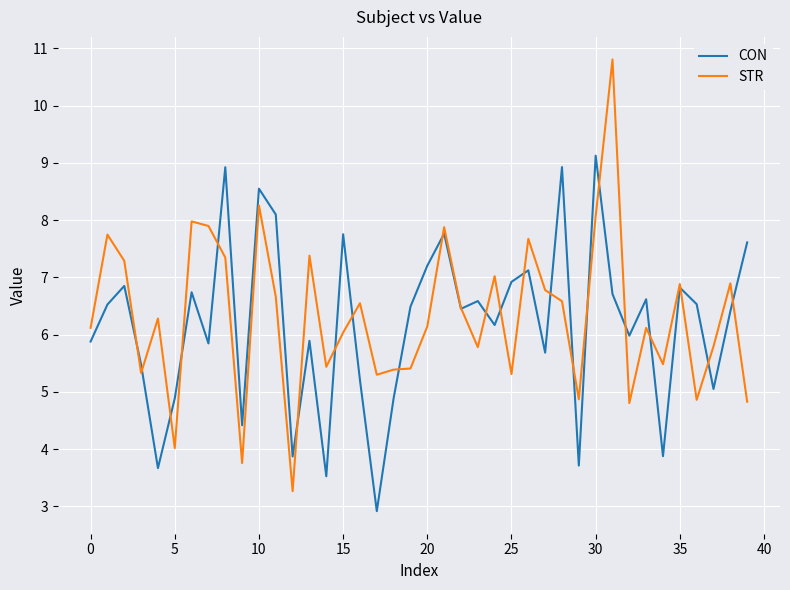

Rank the series by their maximum value, from highest to lowest.

STR, CON